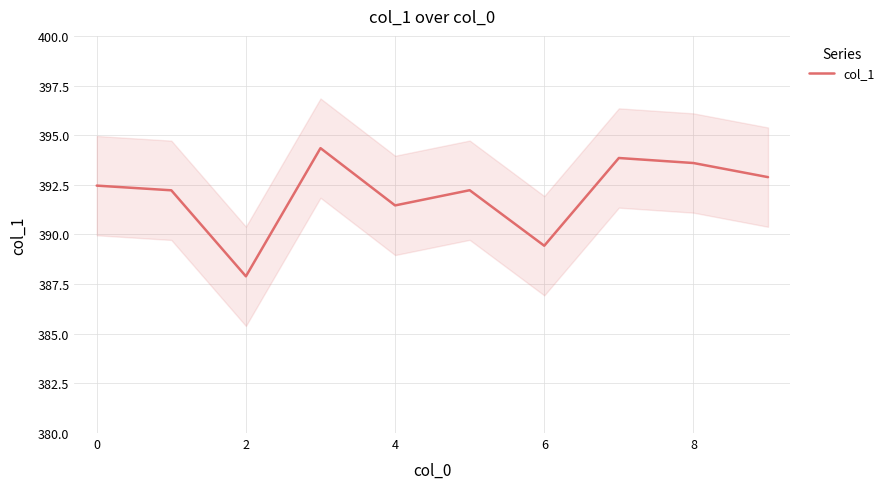

The col_1 series shows 387.9 at 2. True or false?

True